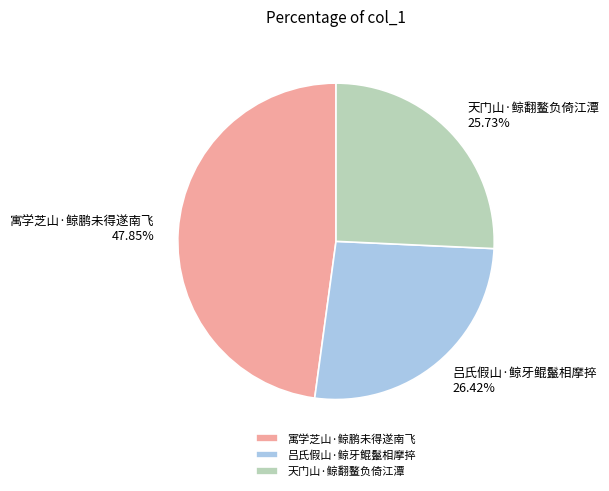

What is the largest slice in the pie chart?

寓学芝山·鲸鹏未得遂南飞